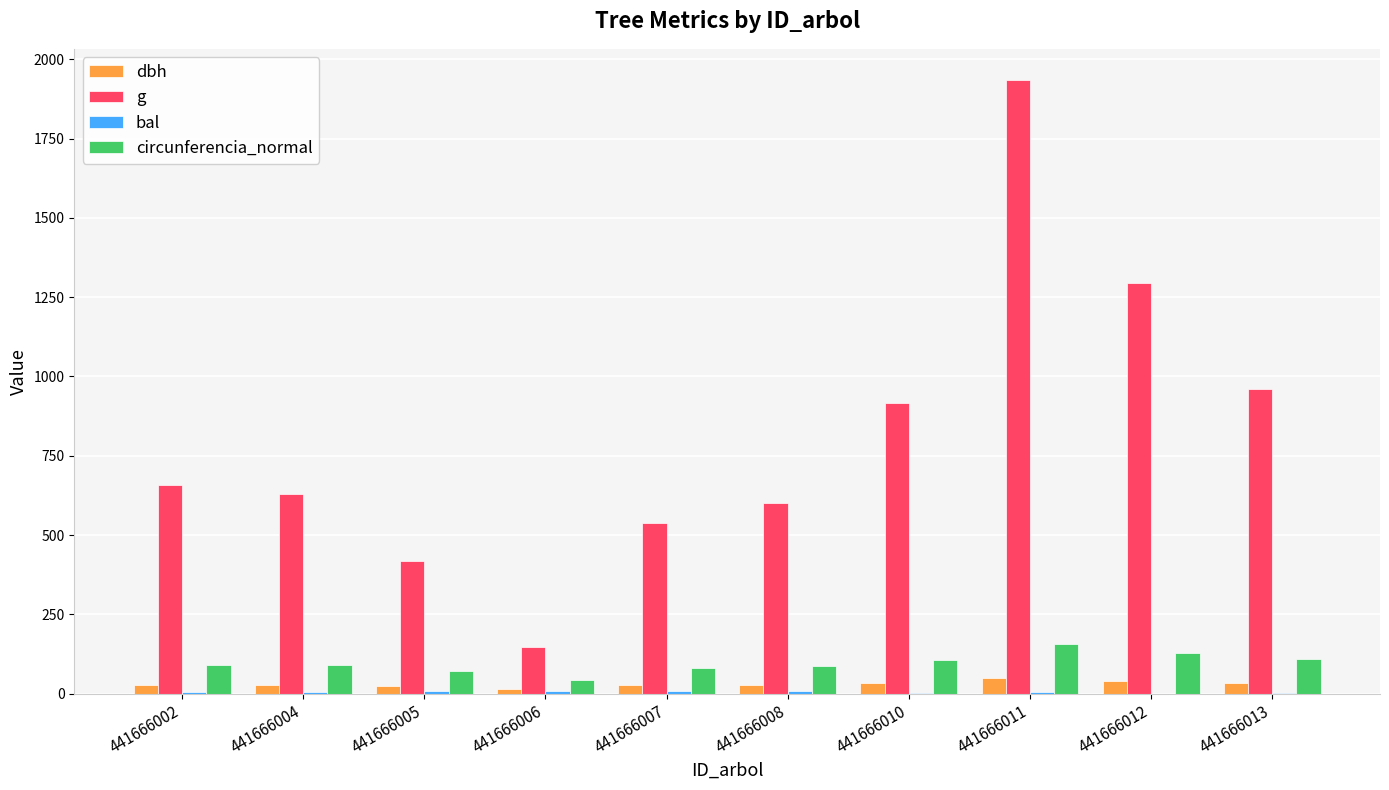

Is it true that dbh equals 27.6 at 441666008?

True